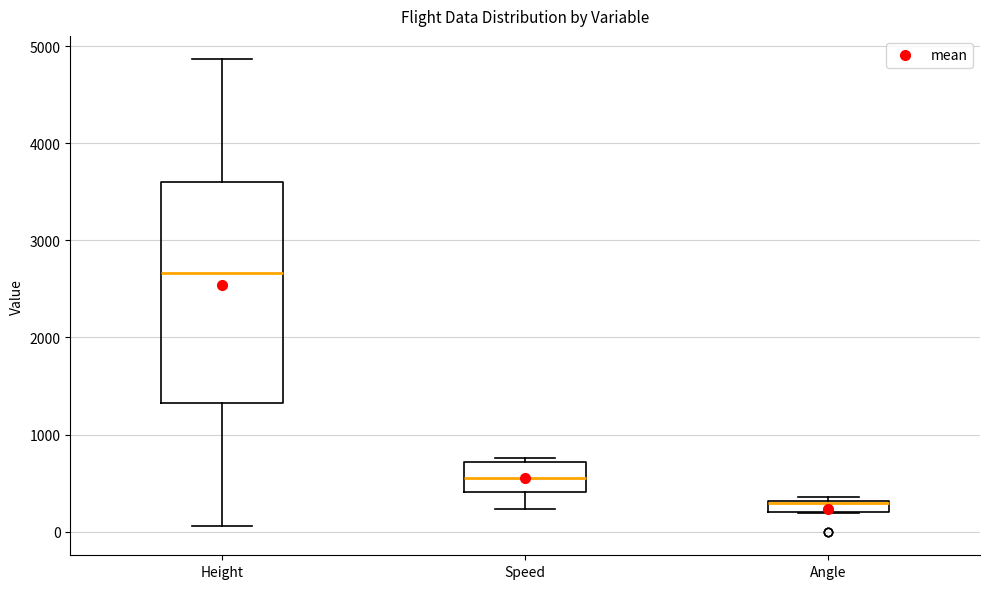

Where is the lower edge of the box for Angle on the y-axis? The values are not printed on the chart, so give them approximately, as read against the axis.

200